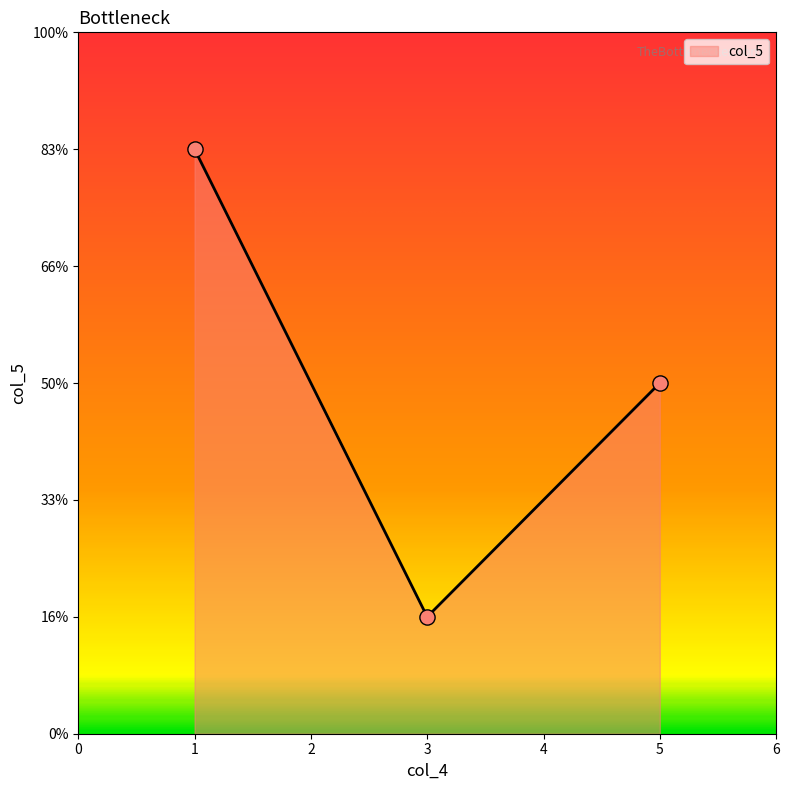

What is the ratio of the value at 1 to the value at 3?

5.0